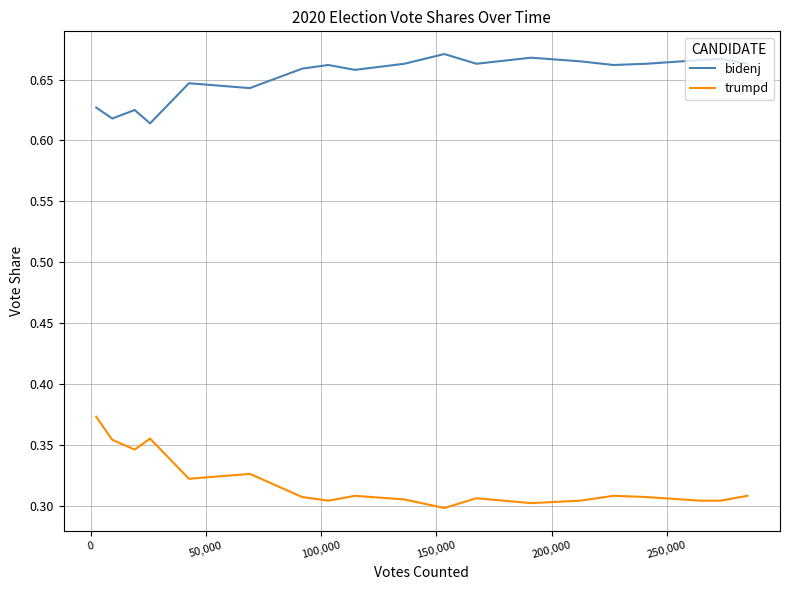

Which series has the largest total across all categories?

bidenj